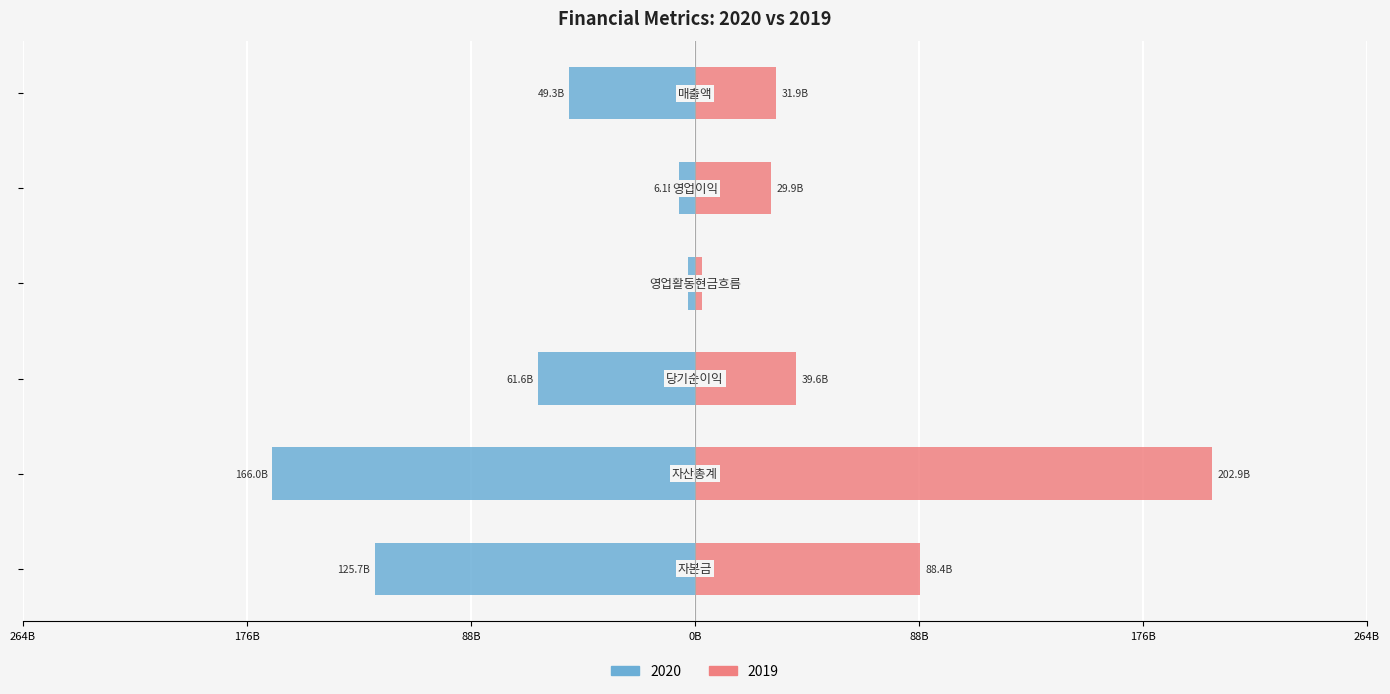

What position from the right is 매출액?

1